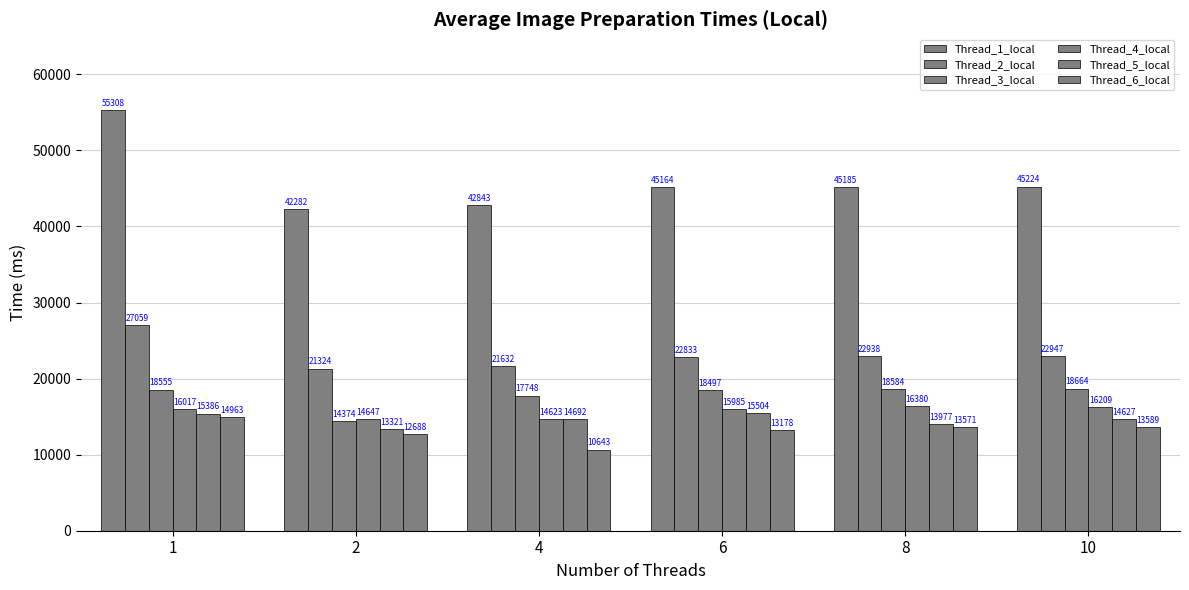

At which label is Thread_2_local closest to 24192?

10